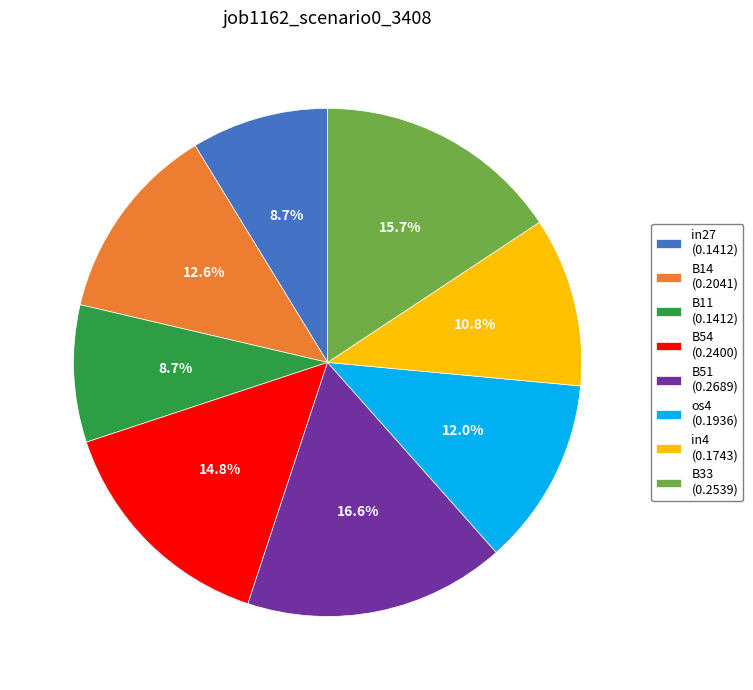

What is the largest slice in the pie chart?

B51